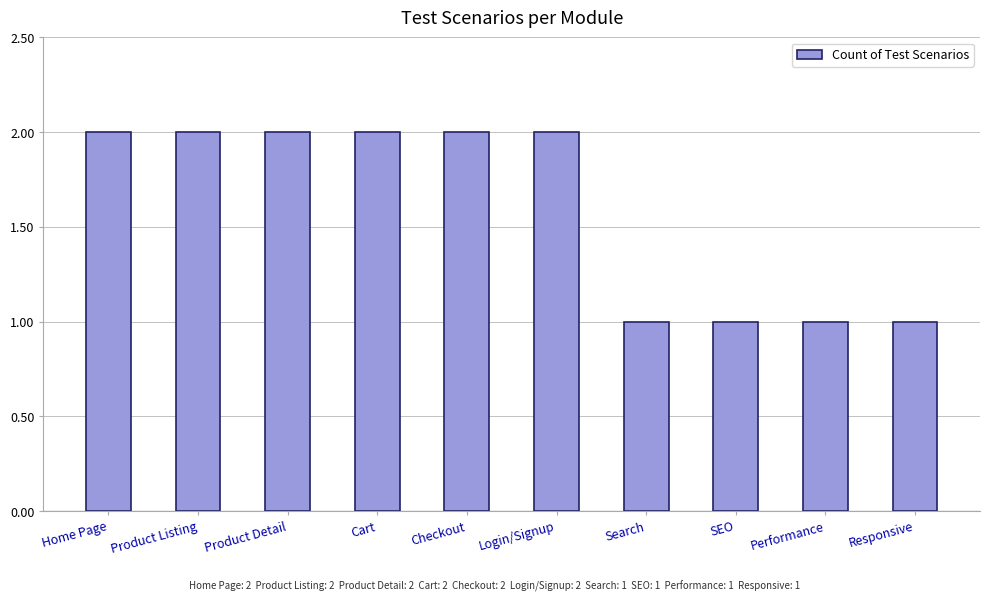

What is the label of the 7th bar from the right?

Cart